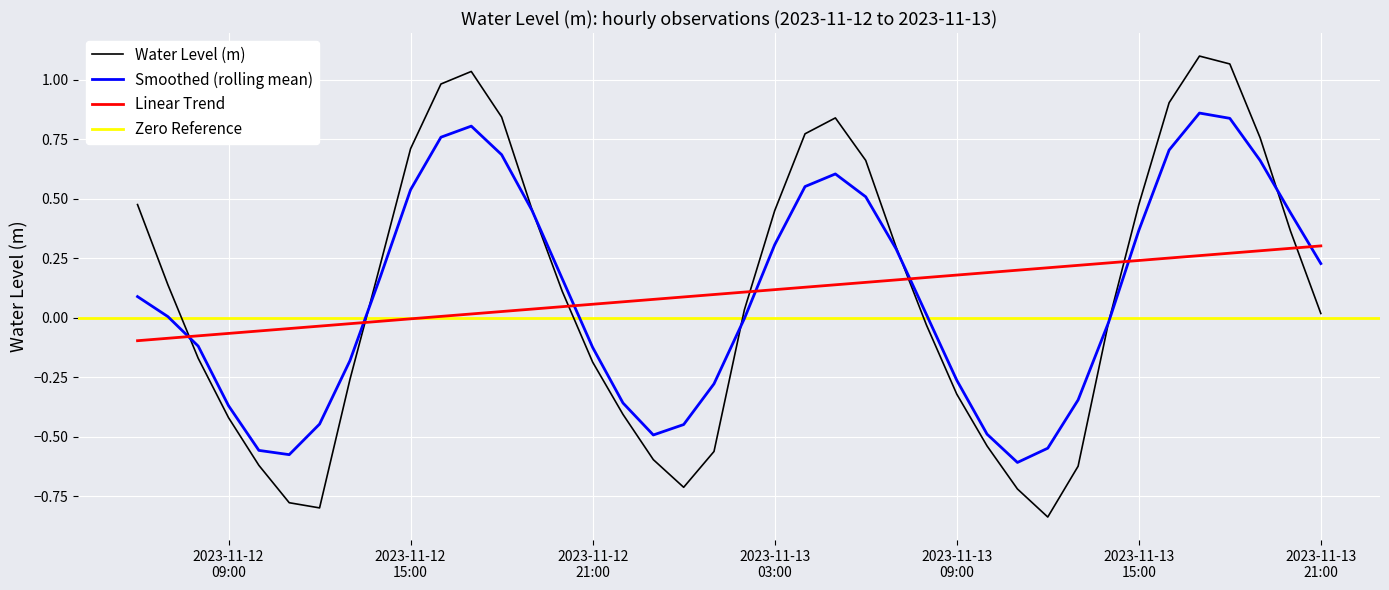

True or false: Water Level (m) and Linear Trend cross at least once.

True